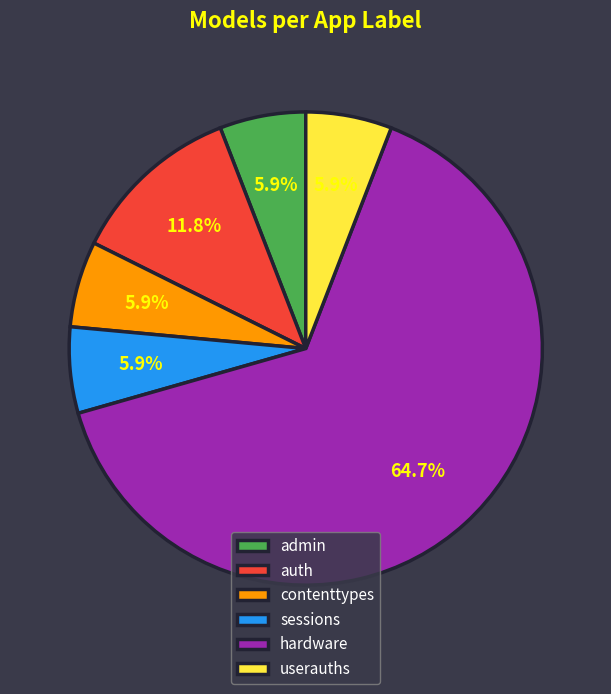

How many segments does this pie chart have?

6